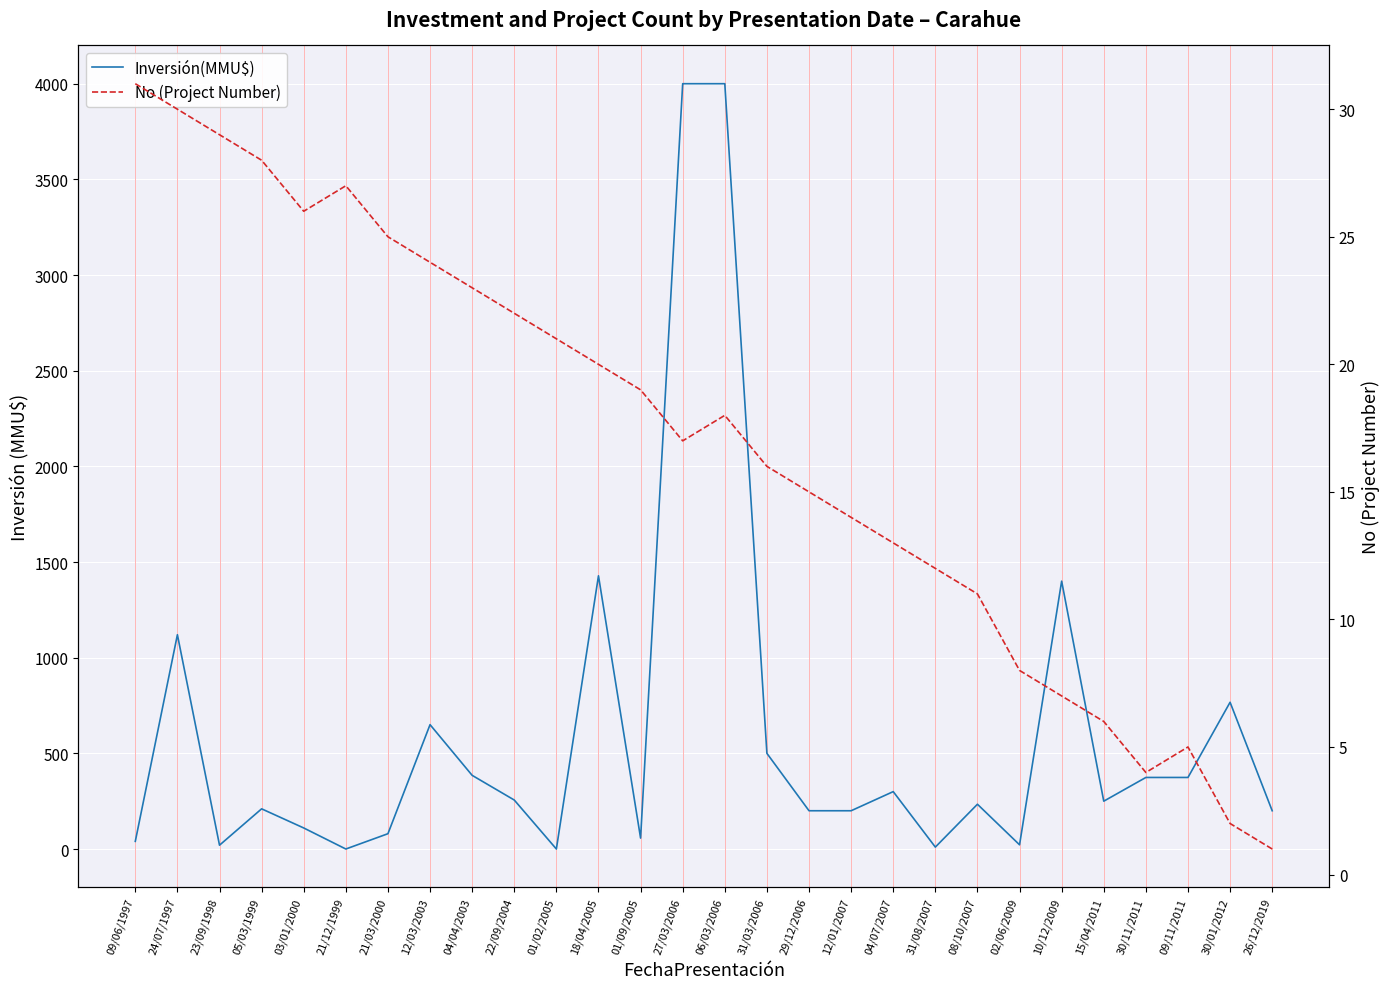

What are all the series names shown in the legend?

Inversión(MMU$), No (Project Number)